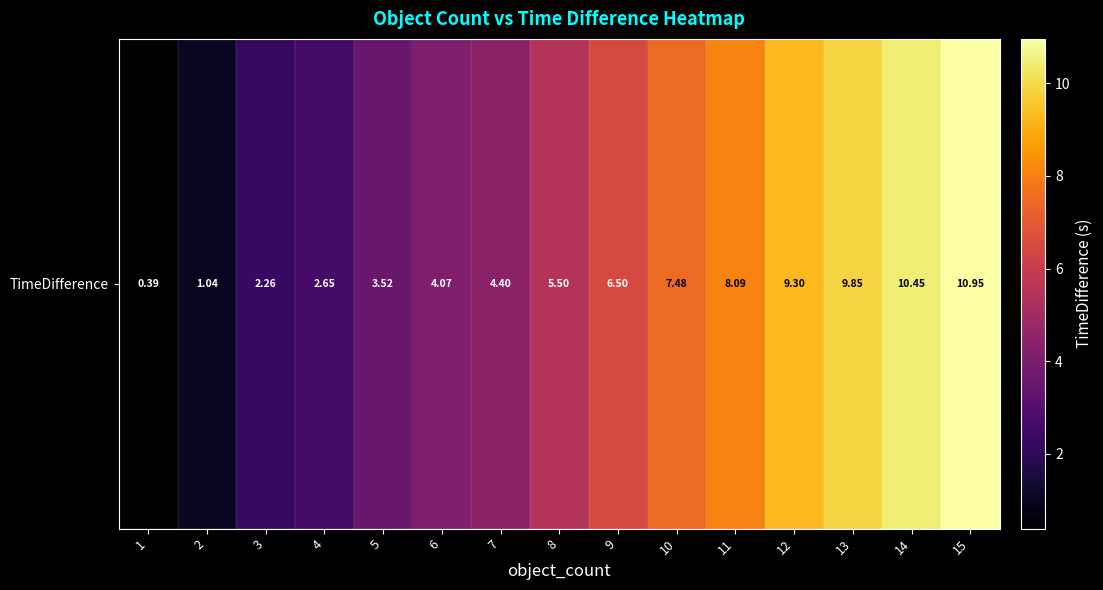

What is the ratio of the value at 5 to the value at 2?

3.4